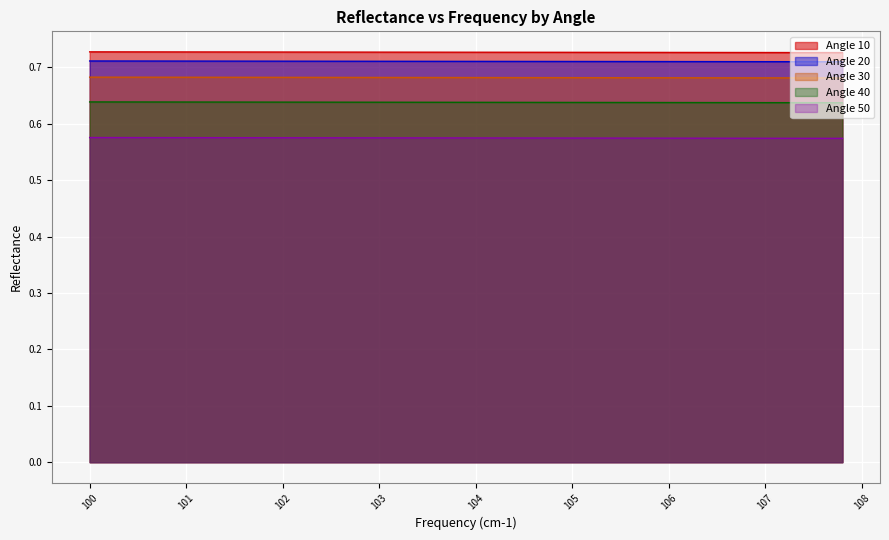

True or false: Angle 40 and Angle 30 cross at least once.

False